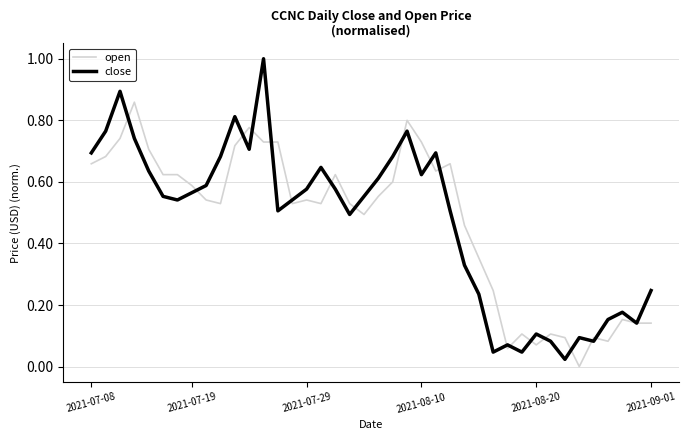

What is the difference between the maximum and second lowest values in the close series?

1.0